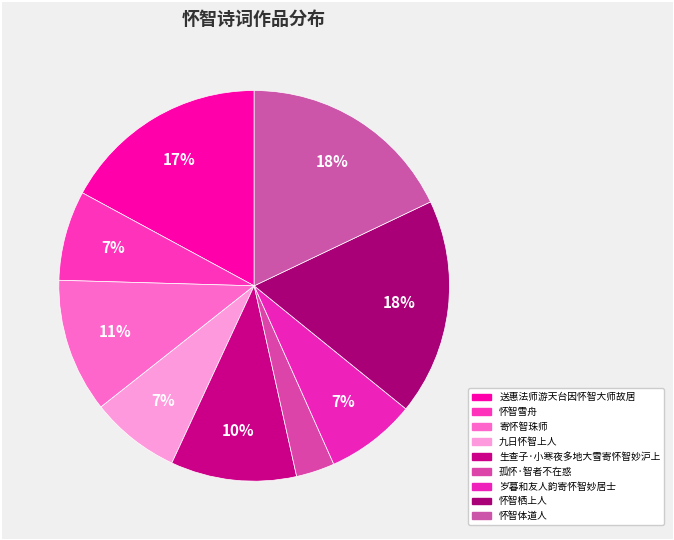

The 怀智雪舟 slice represents 1% of the pie. True or false?

False